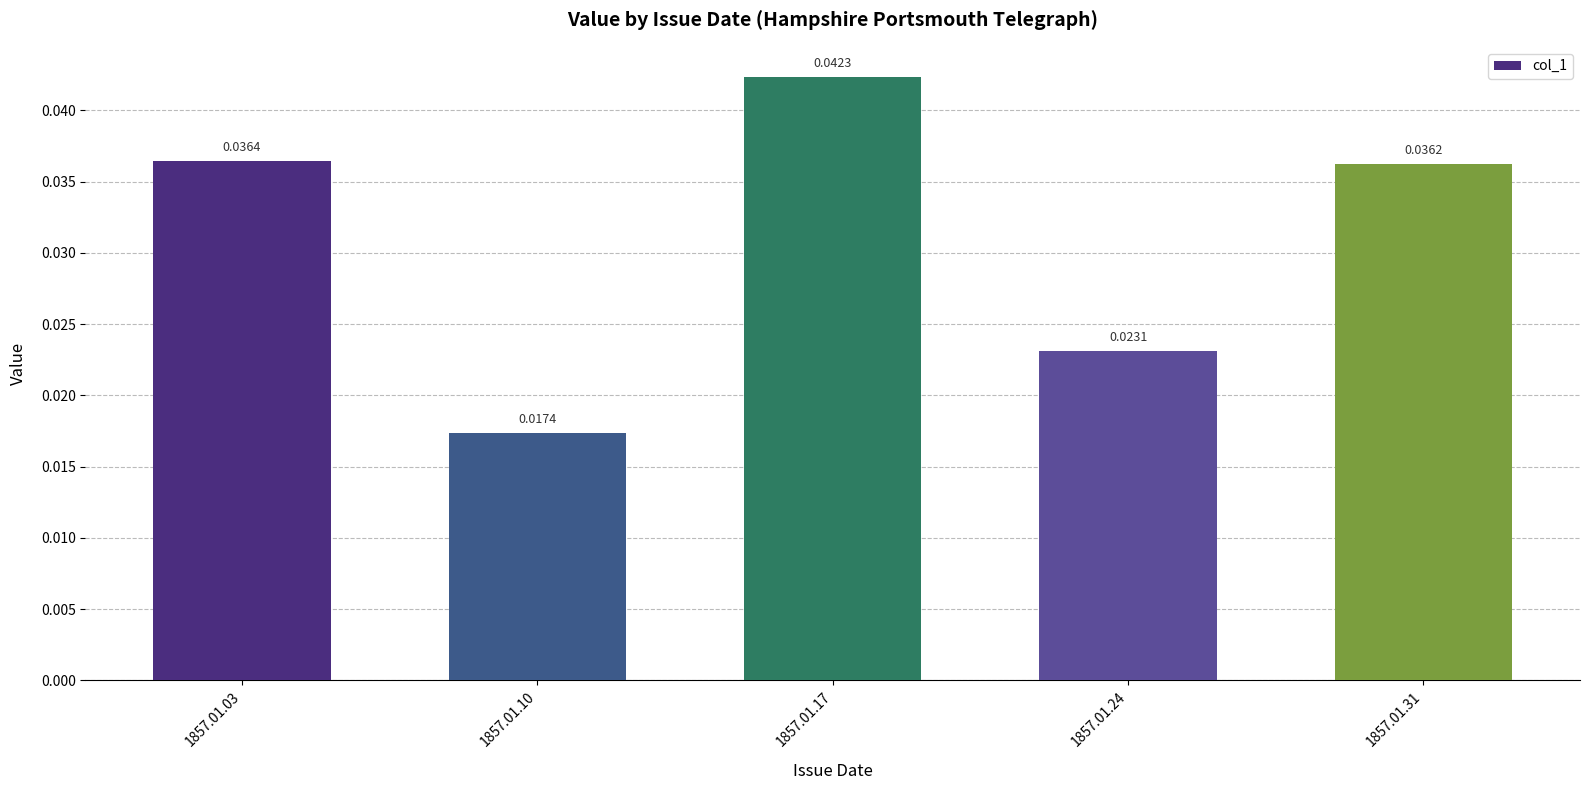

Are the bars horizontal?

No